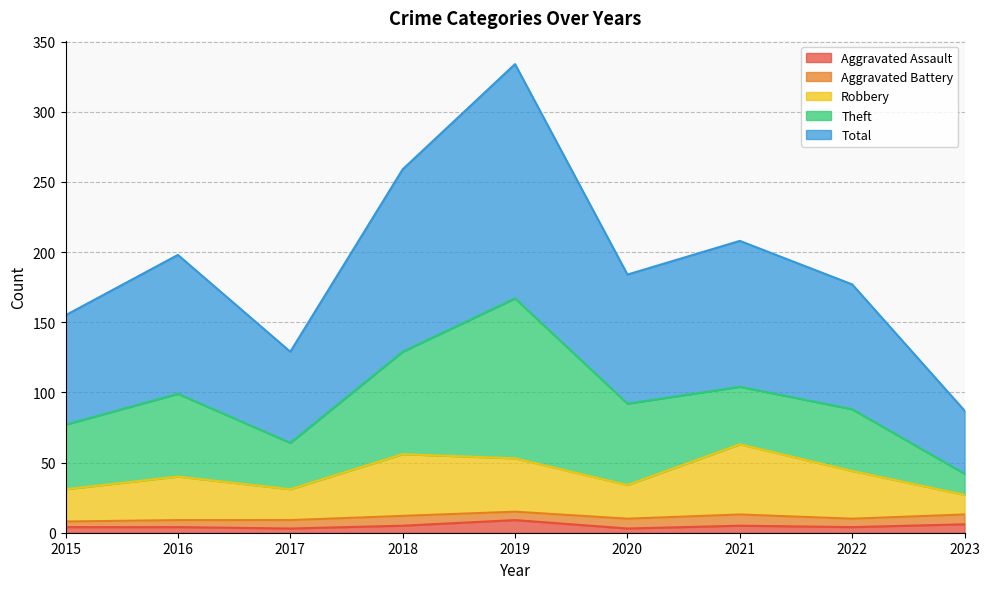

What is the difference between the highest and lowest values at 2022?

173